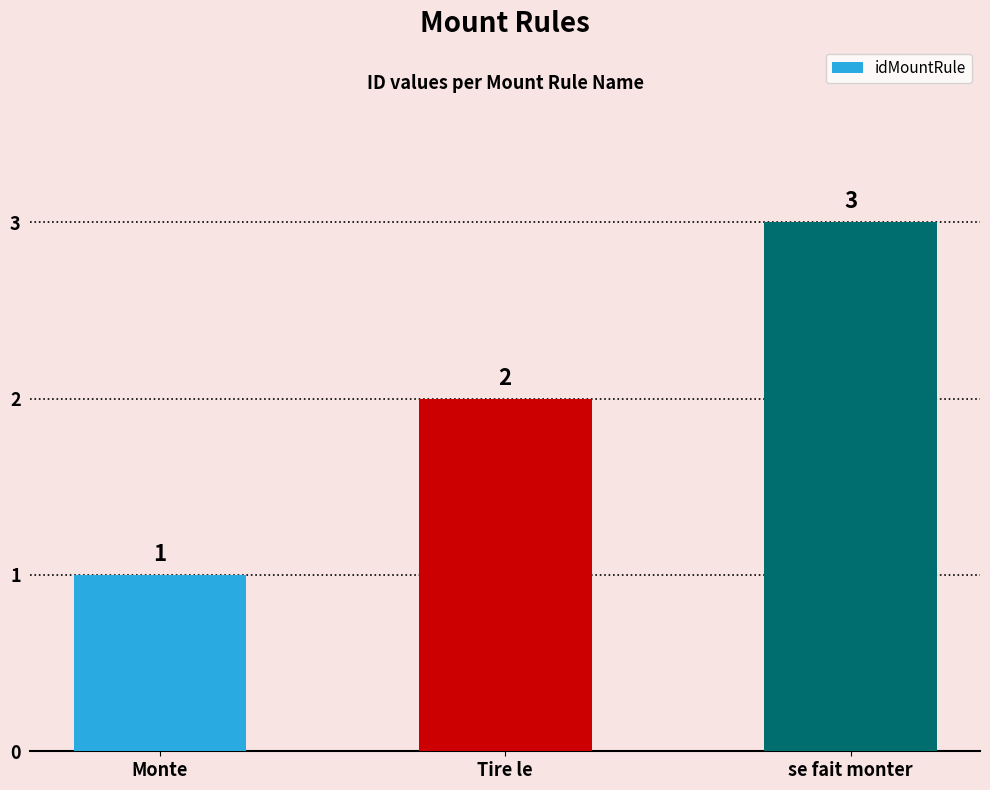

Count the values in the range 1 to 3.

3